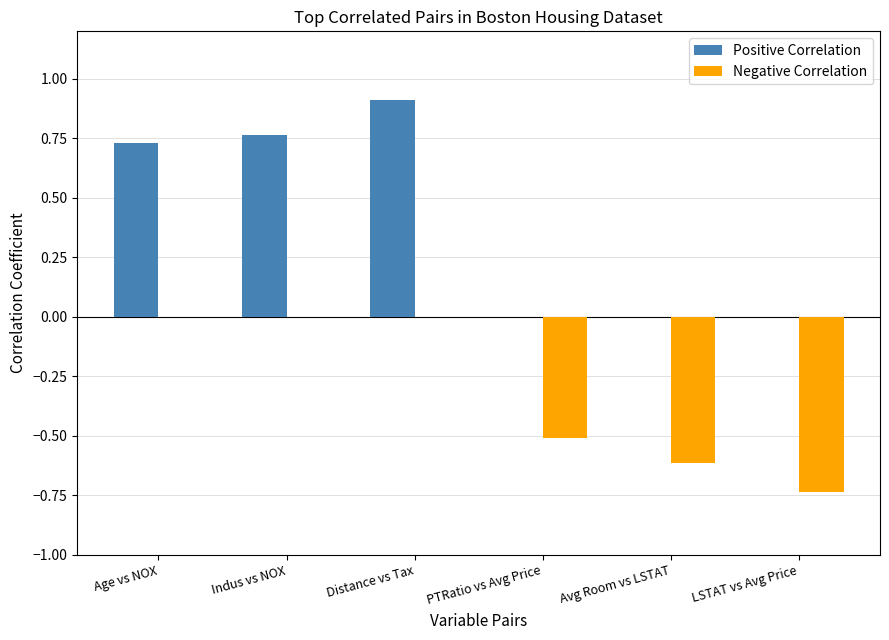

Are the bars horizontal?

No